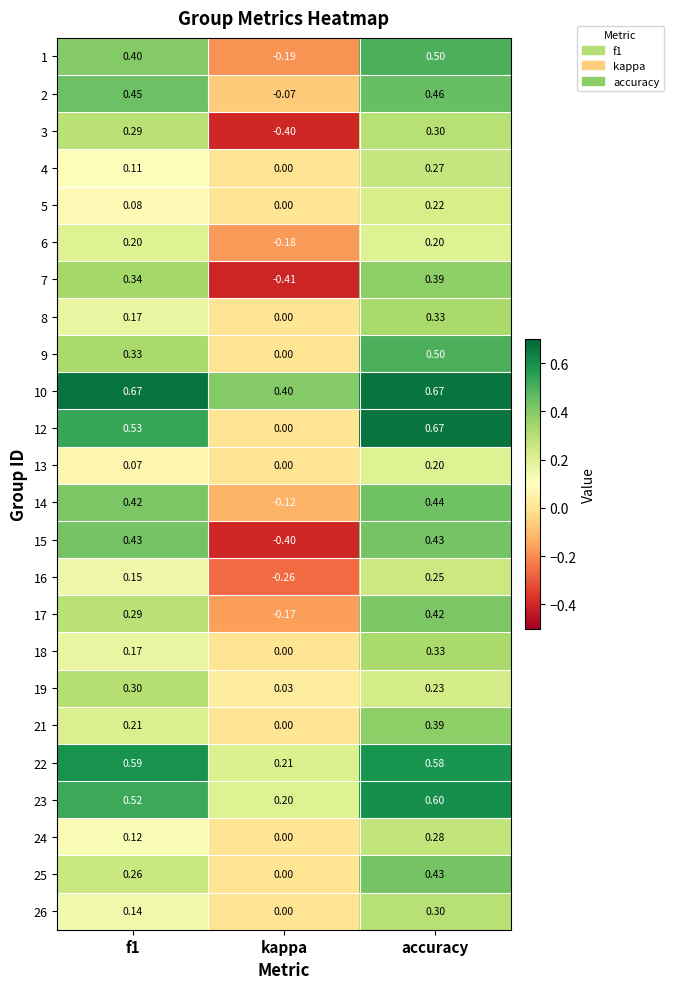

What is the spread (max minus min) of values at accuracy?

0.5